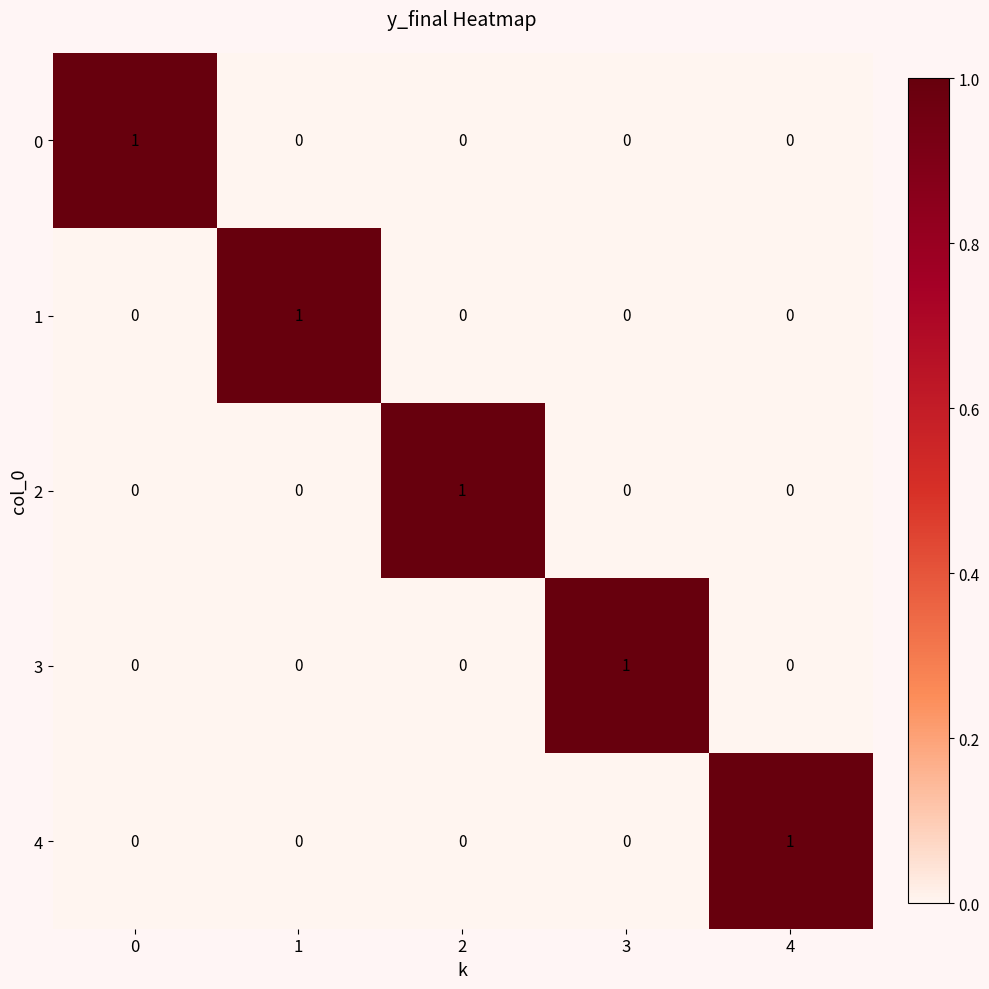

Is the value of 2 at 0 greater than the value of 0 at 0?

No